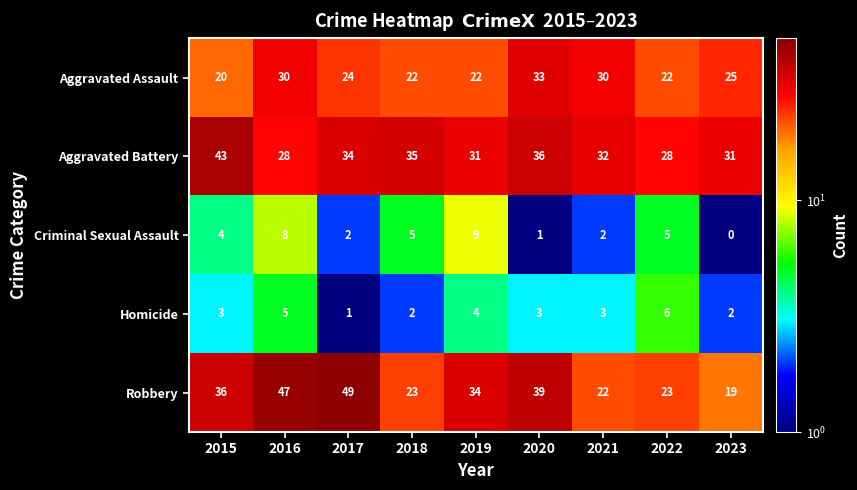

At which label does Aggravated Assault first exceed 24?

2016